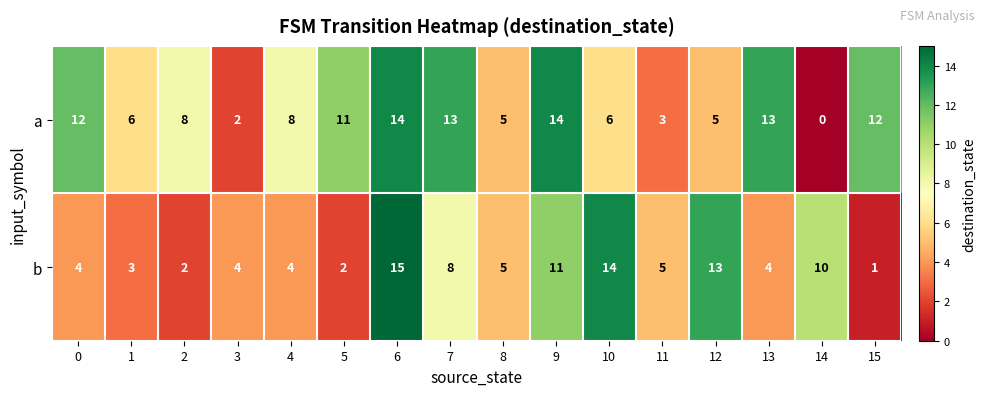

What is the difference between the maximum and minimum values in the b series?

14